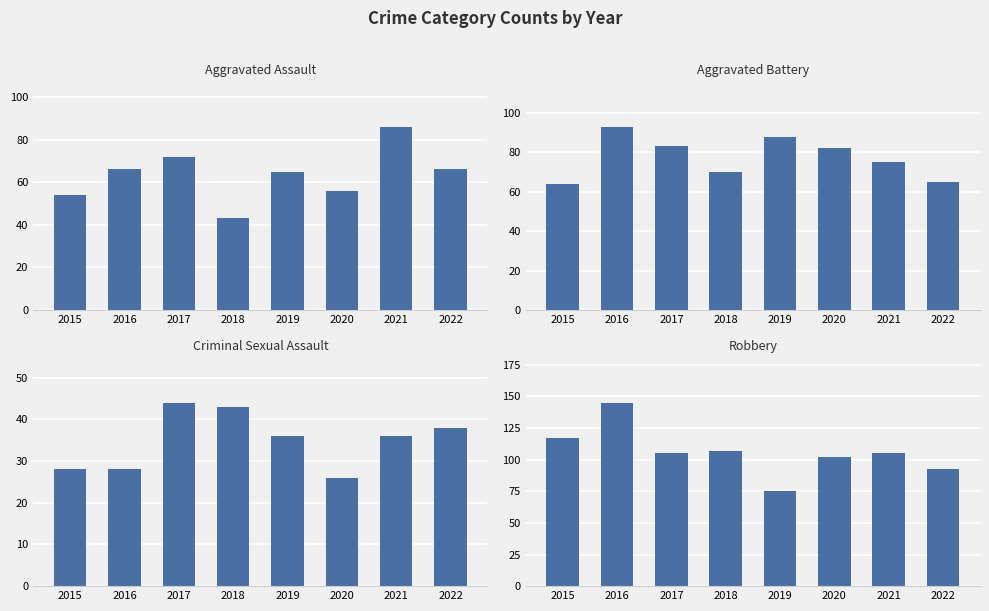

Between 2018 and 2015, which is larger?

2015